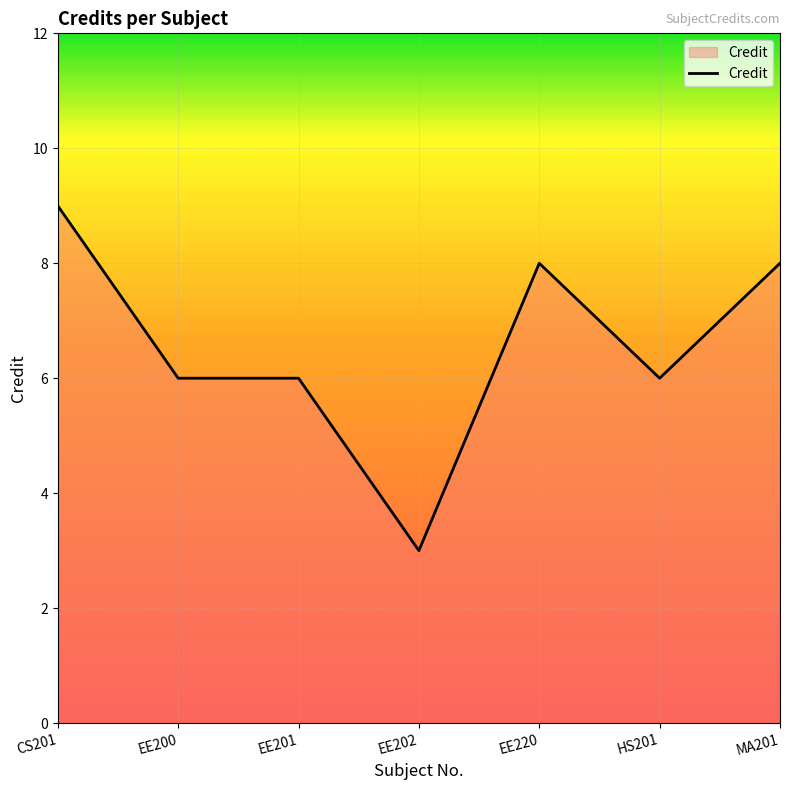

What is the difference between the maximum and minimum values?

6